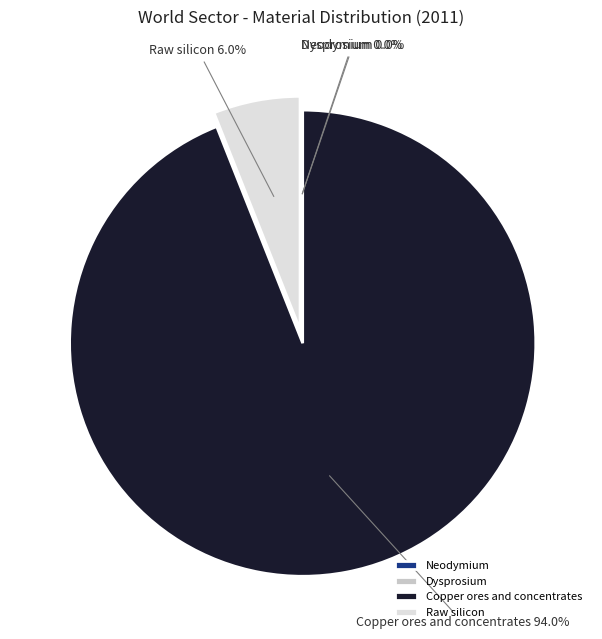

What is the total percentage of Copper ores and concentrates and Raw silicon?

100.0%